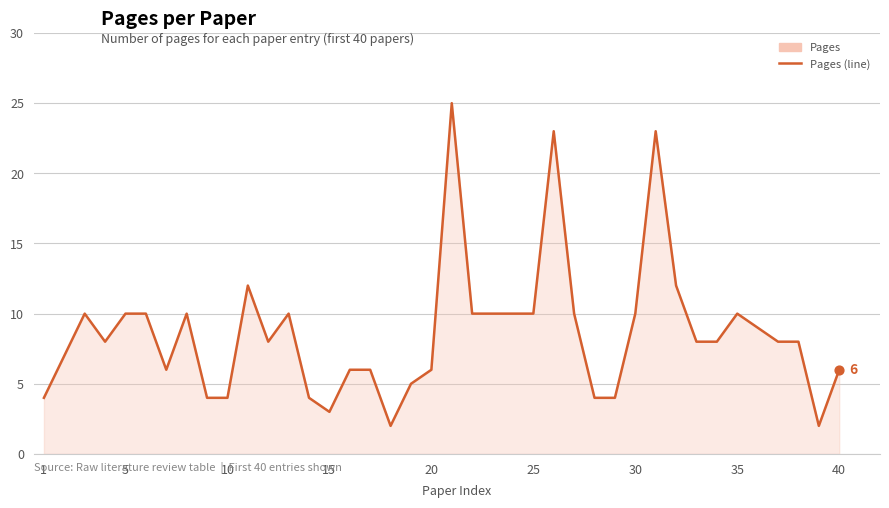

What is the difference between the maximum and minimum values?

23